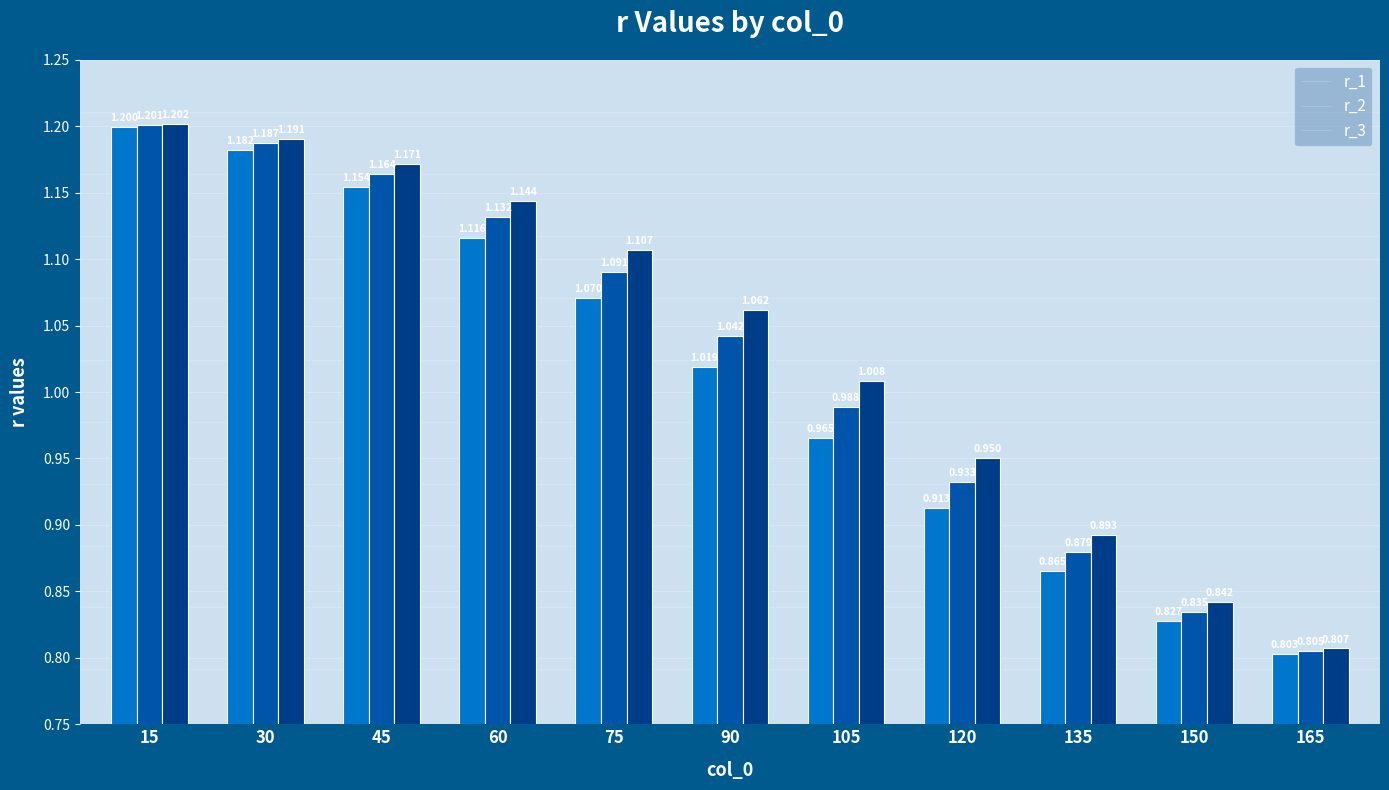

What is the value of the r_3 bar at the 2nd from the left?

1.2